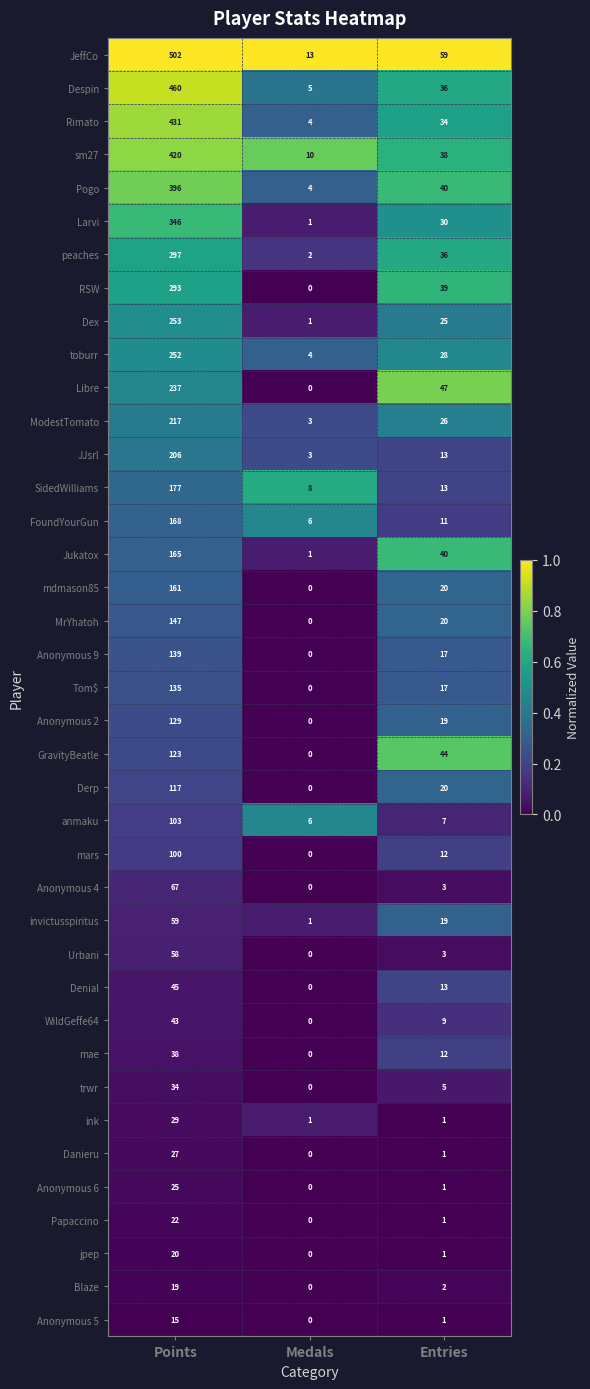

At how many categories does at least one series exceed 0?

3